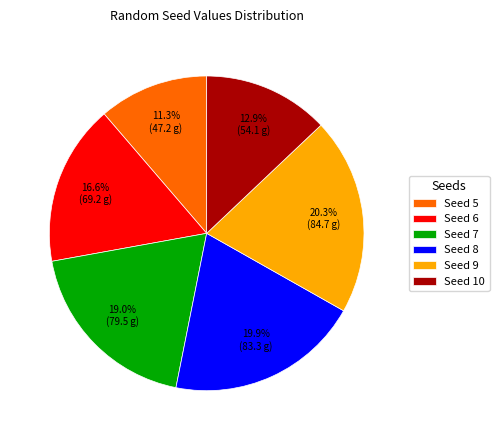

Is there any slice that represents more than half of the pie?

No